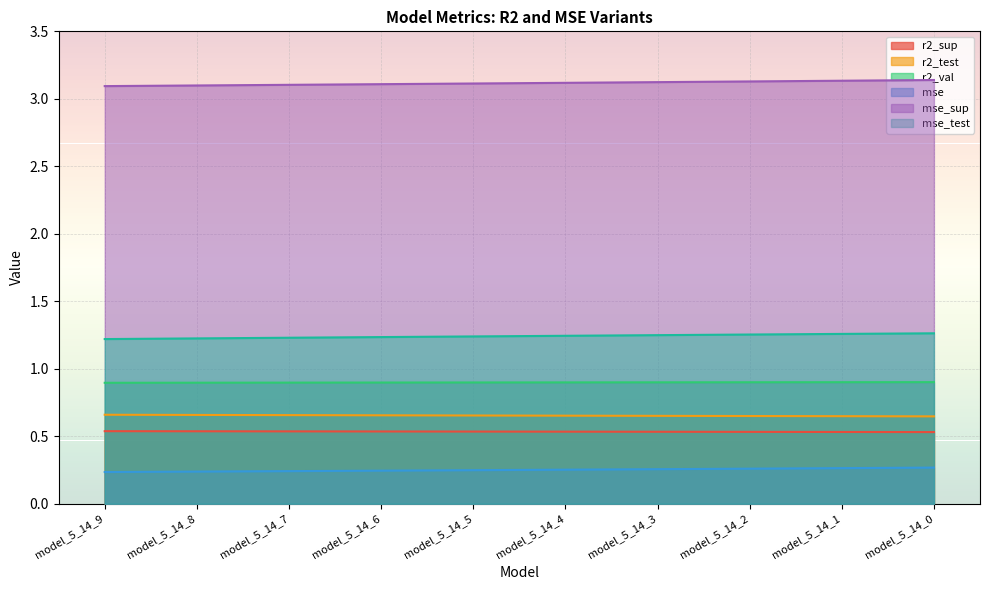

How many mse_test values are between 1 and 2?

10